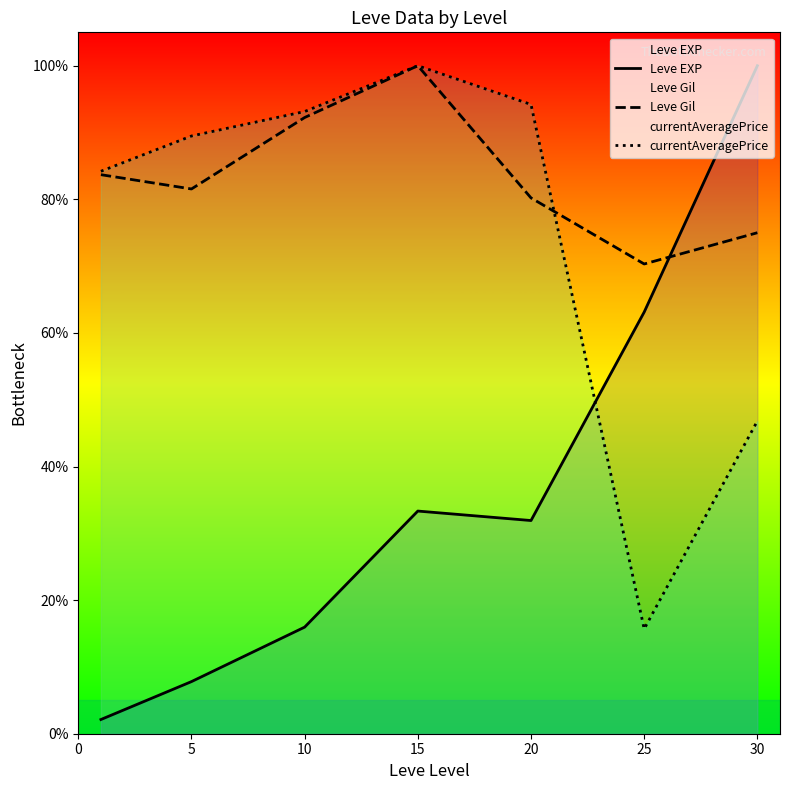

What is the approximate value of Leve EXP at 15?

33.3